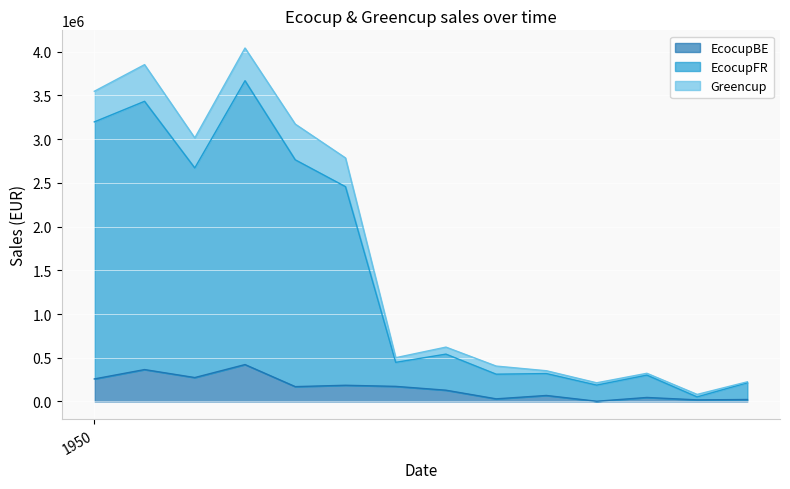

The value of EcocupFR at 18365 is 213030.5. True or false?

True